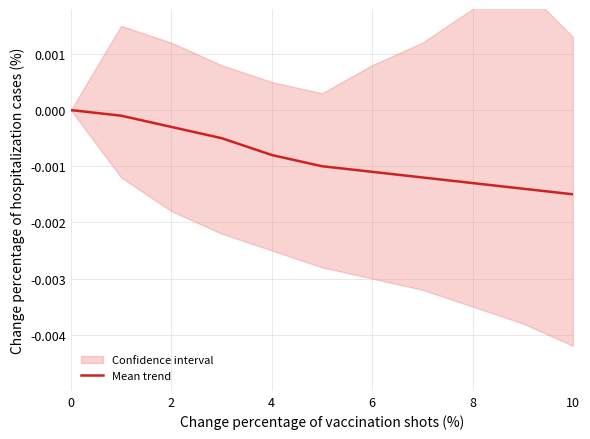

Count the number of categories in the chart.

11